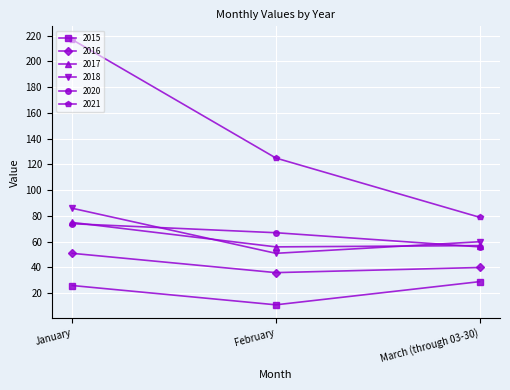

What is the spread (max minus min) of values at March (through 03-30)?

50